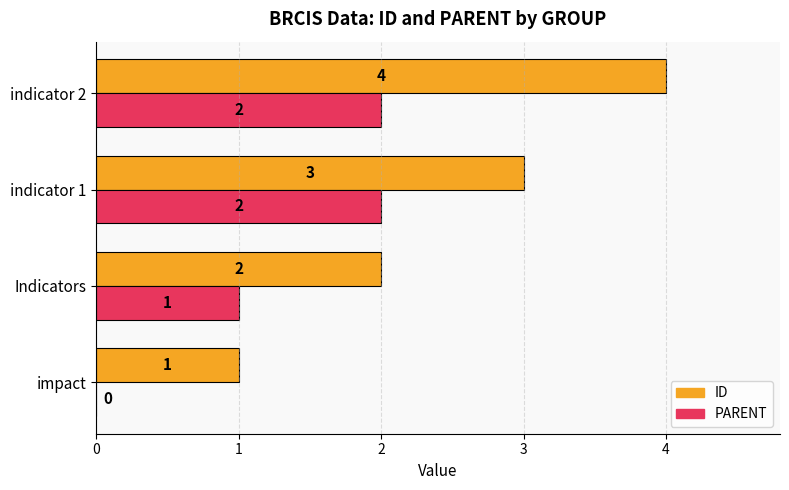

True or false: PARENT has a value of 0 at impact.

True